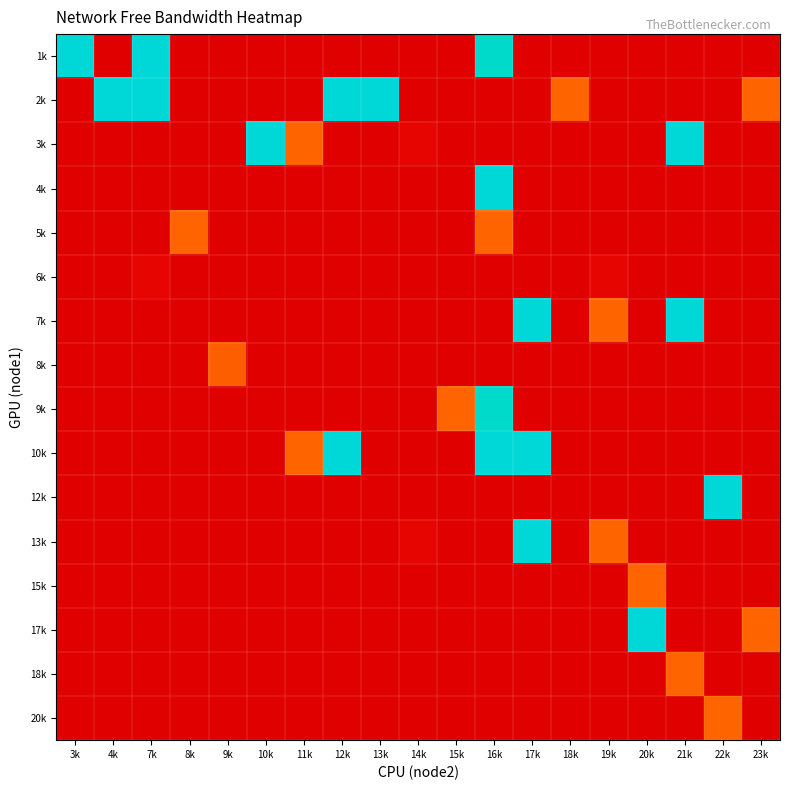

Count the number of data series in this chart.

16